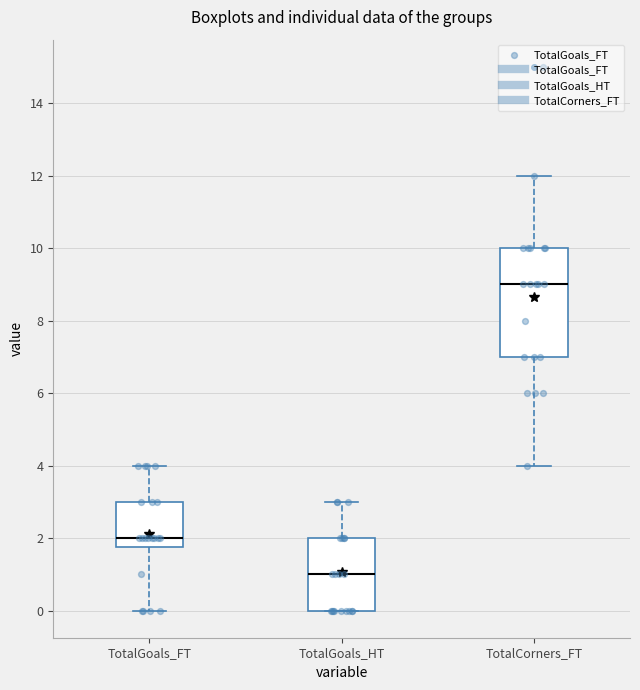

Where does the upper whisker of the box for TotalGoals_HT end on the y-axis? The values are not printed on the chart, so give them approximately, as read against the axis.

3.0